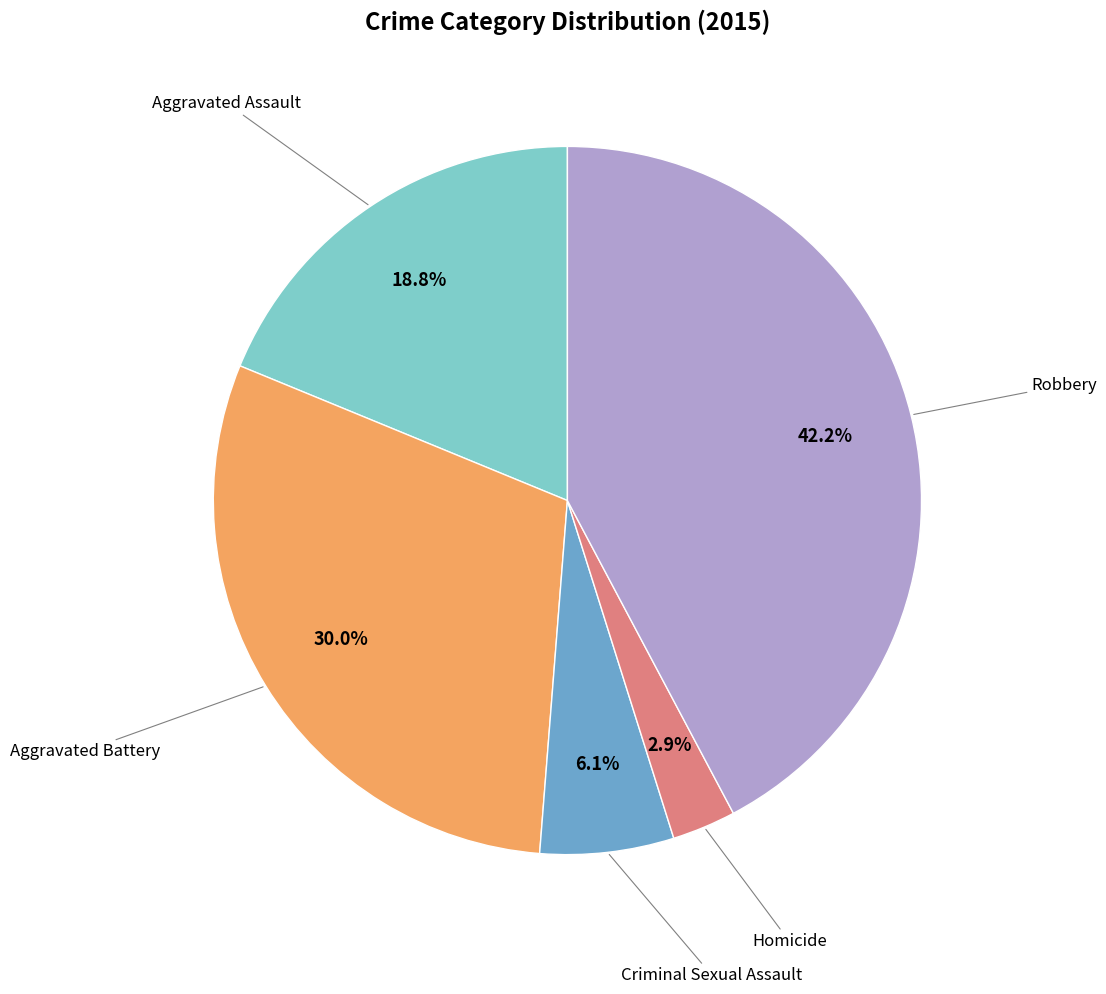

Does any single category account for the majority?

No